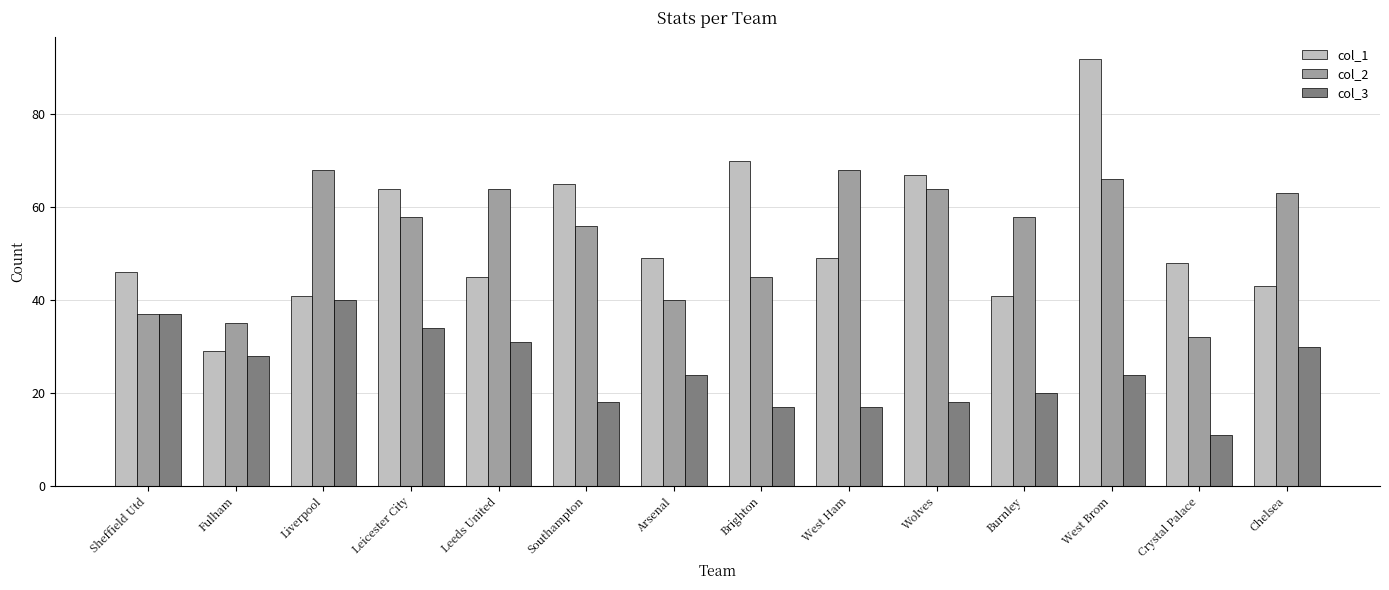

Which series changed the most between Fulham and West Ham?

col_2